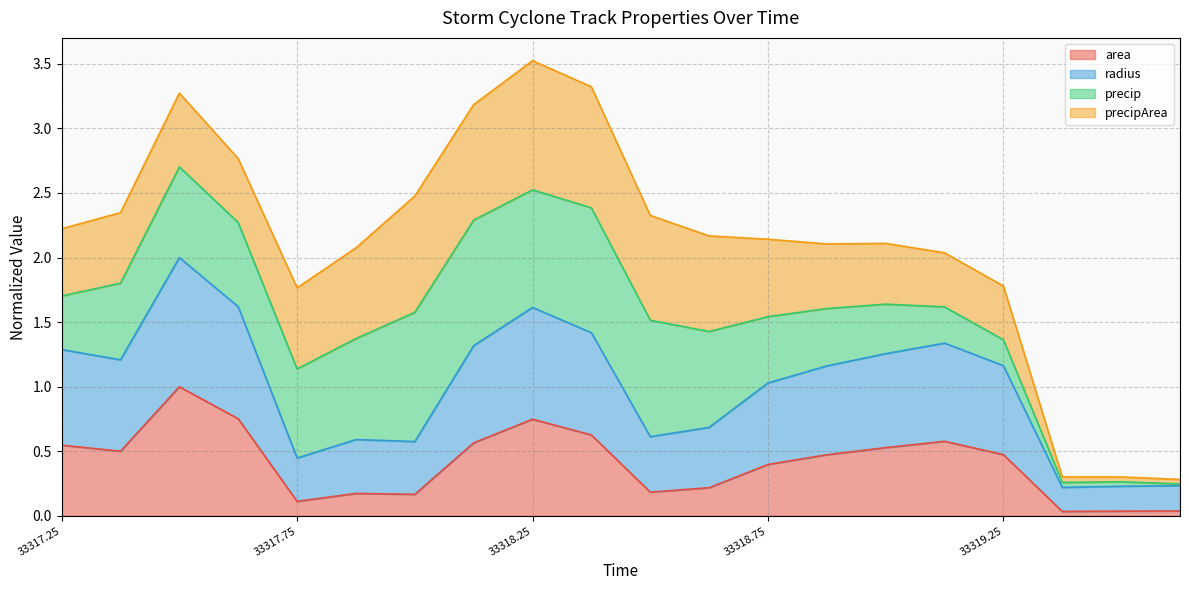

At how many categories does at least one series exceed 0?

20